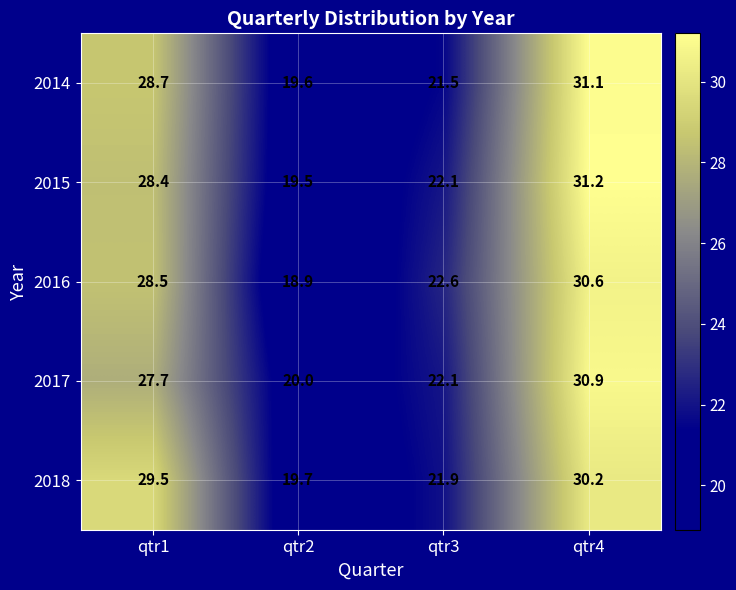

Which category has the highest value in the 2015 series?

qtr4